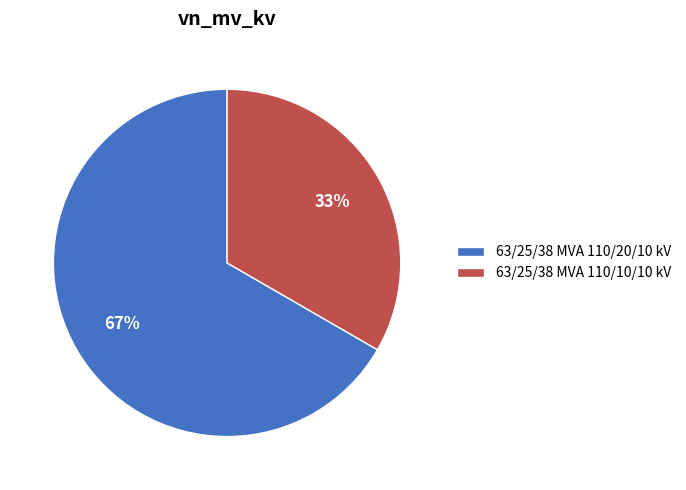

To the nearest percent, what percentage of the pie is 63/25/38 MVA 110/10/10 kV?

33%